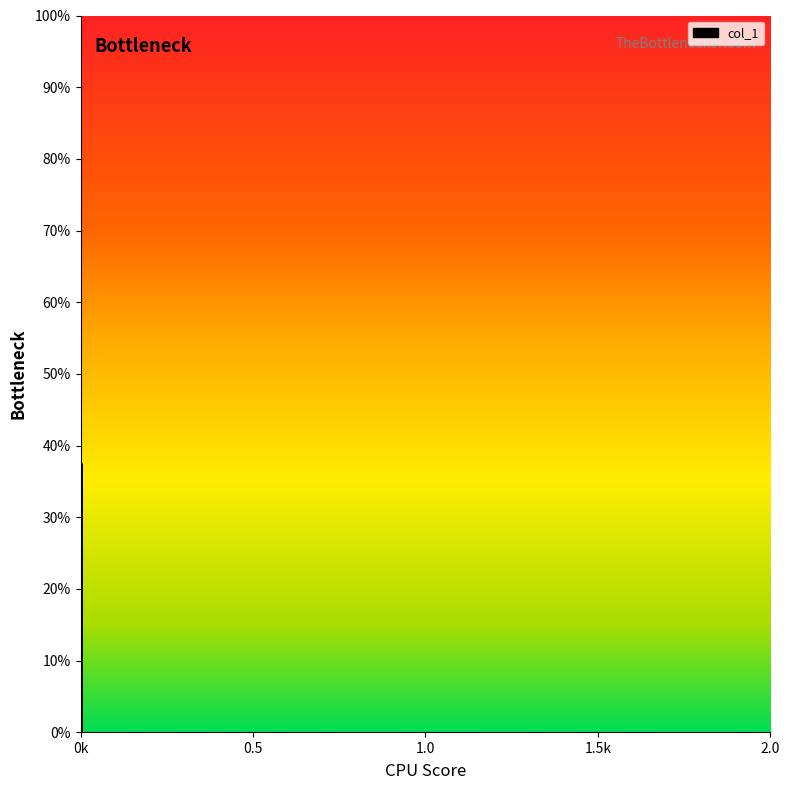

Reading left to right, list all the values displayed in this chart.

0.0	0.4	0.0